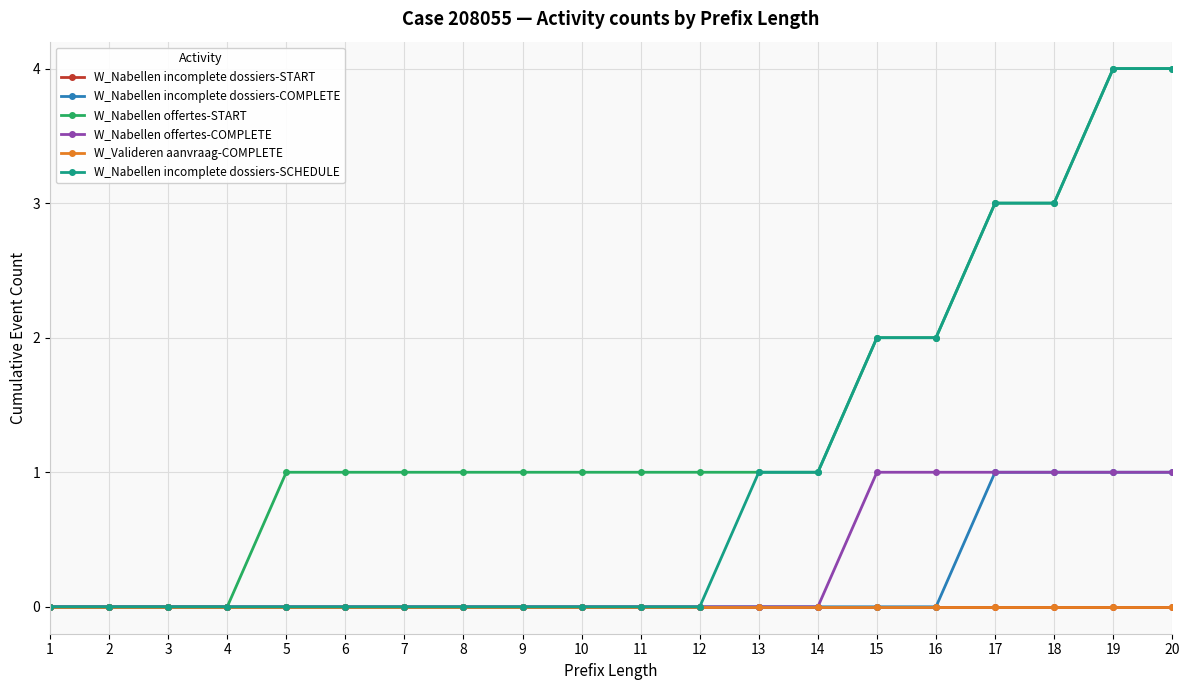

True or false: W_Nabellen incomplete dossiers-COMPLETE and W_Nabellen incomplete dossiers-SCHEDULE cross at least once.

False